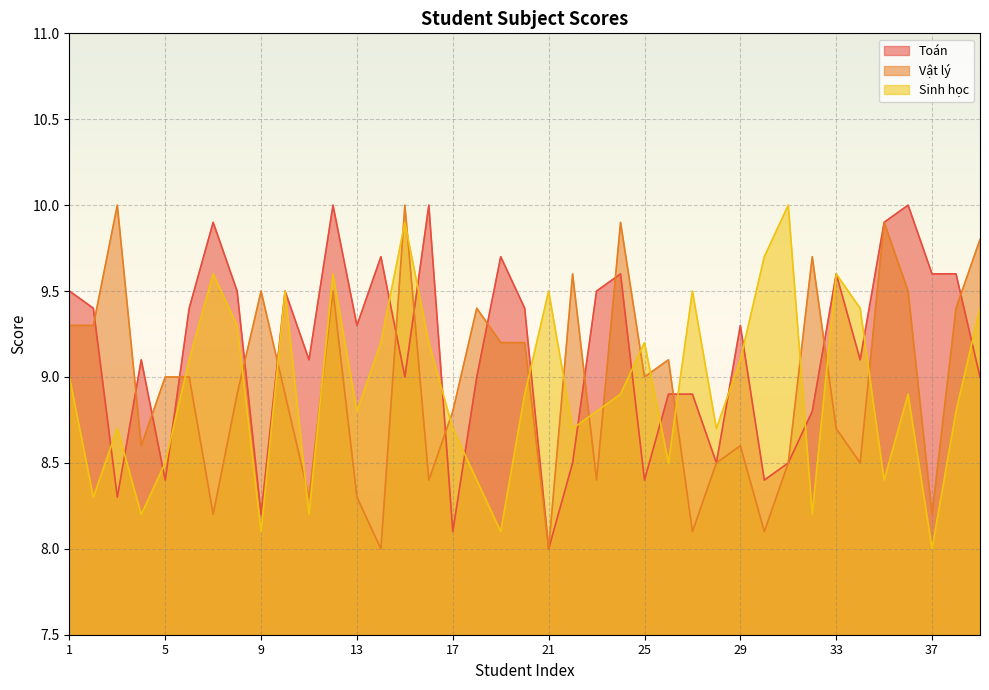

Between which two adjacent categories do Sinh học and Toán first intersect?

2 and 3